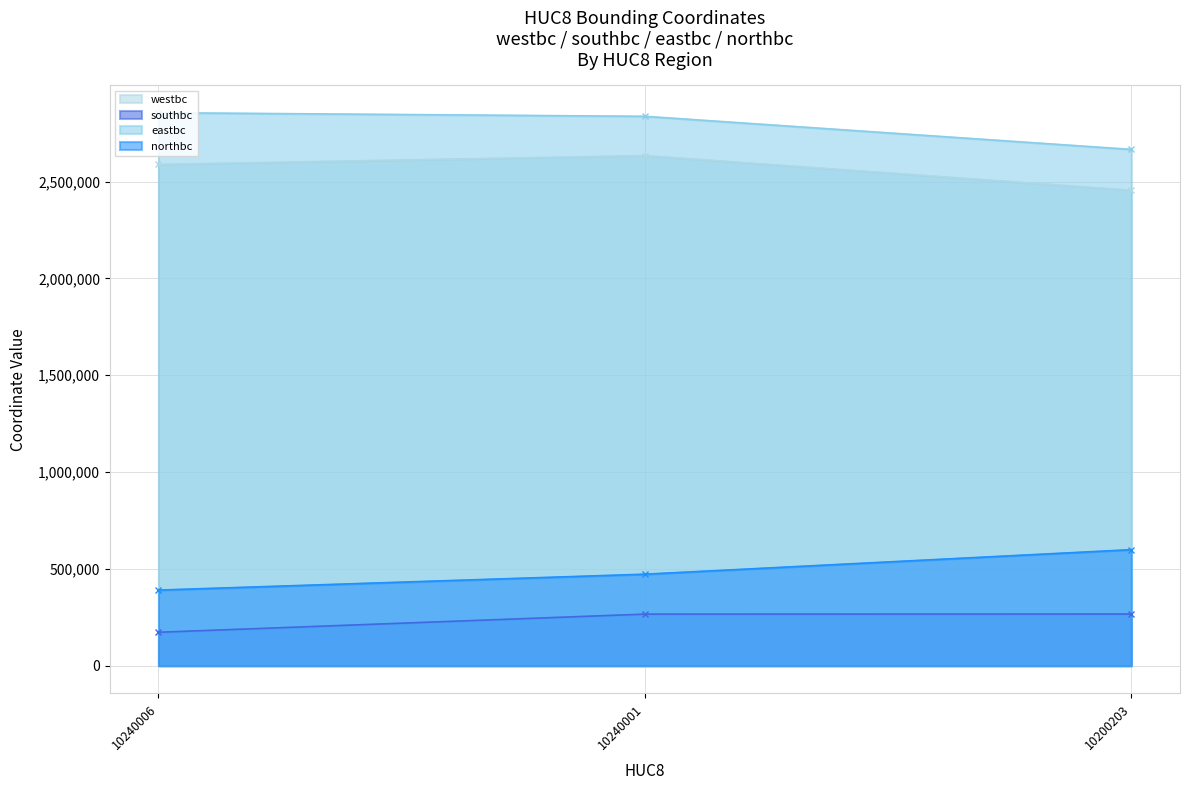

At how many categories does at least one series exceed 1529347?

3